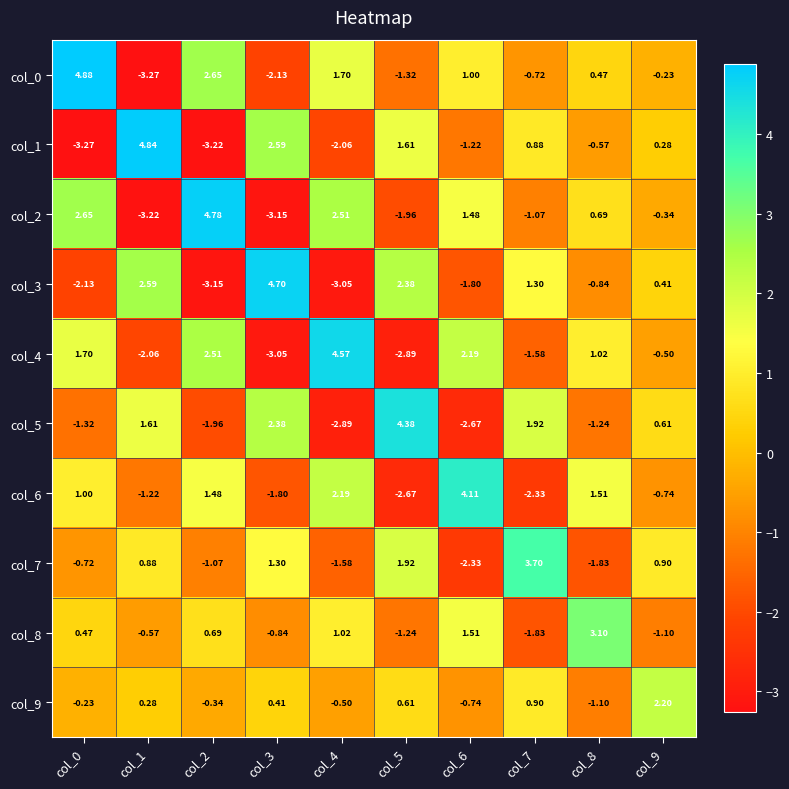

Is the value of col_5 at col_0 greater than the value of col_1 at col_9?

No